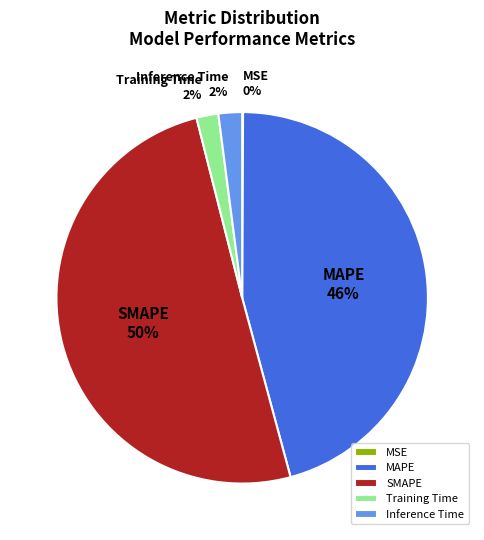

Between SMAPE and Inference Time, which is larger?

SMAPE